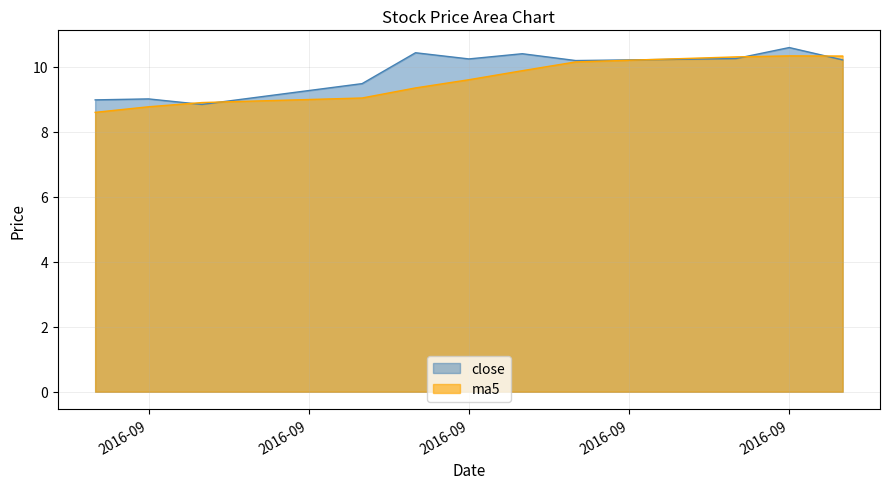

Where do close and ma5 first cross each other?

2016-09-01 and 2016-09-02